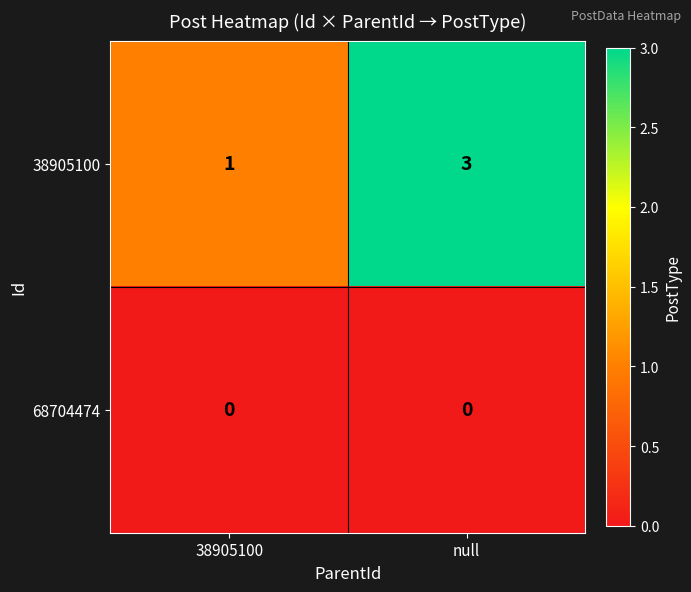

List the series in order of their peak value, lowest first.

68704474, 38905100